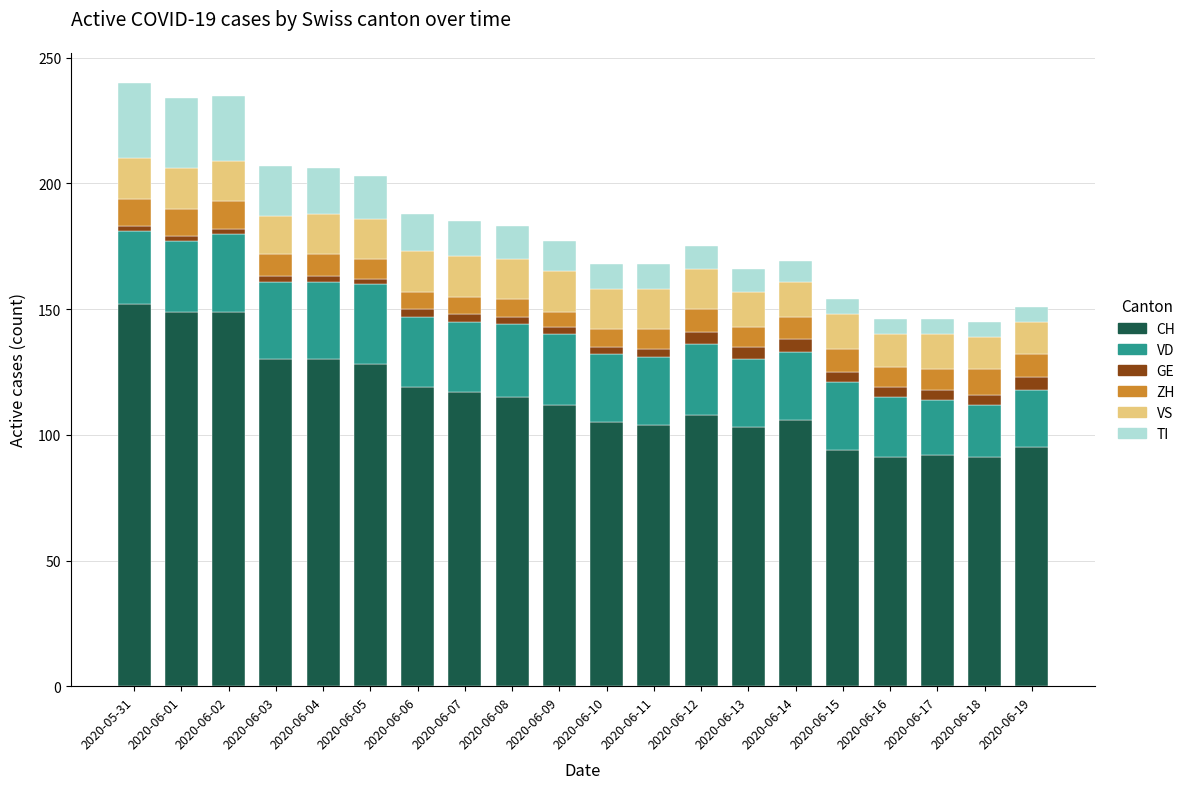

What is the difference between the maximum and minimum values in the CH series?

61